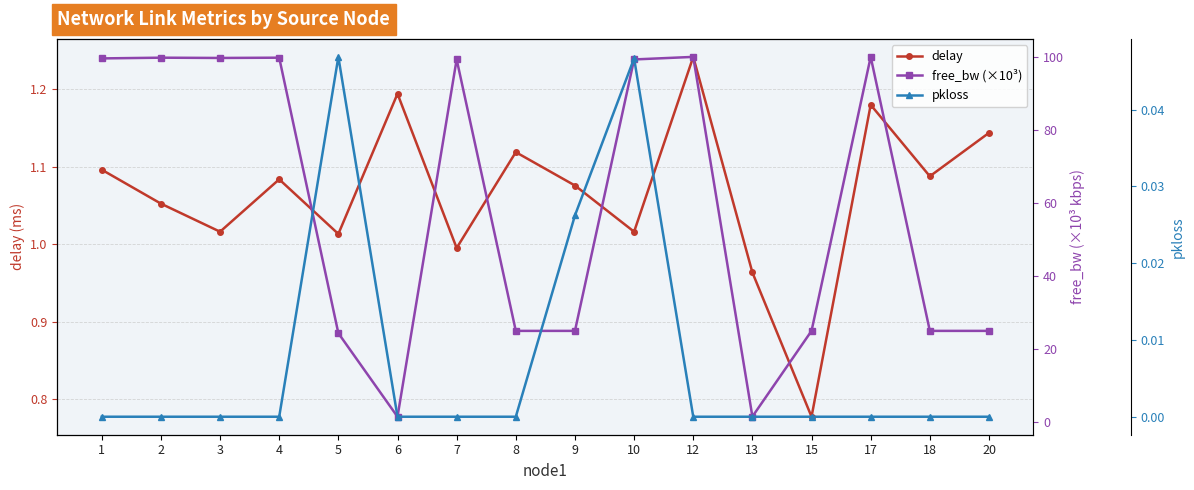

Which series has the widest spread of values?

free_bw (×10³)